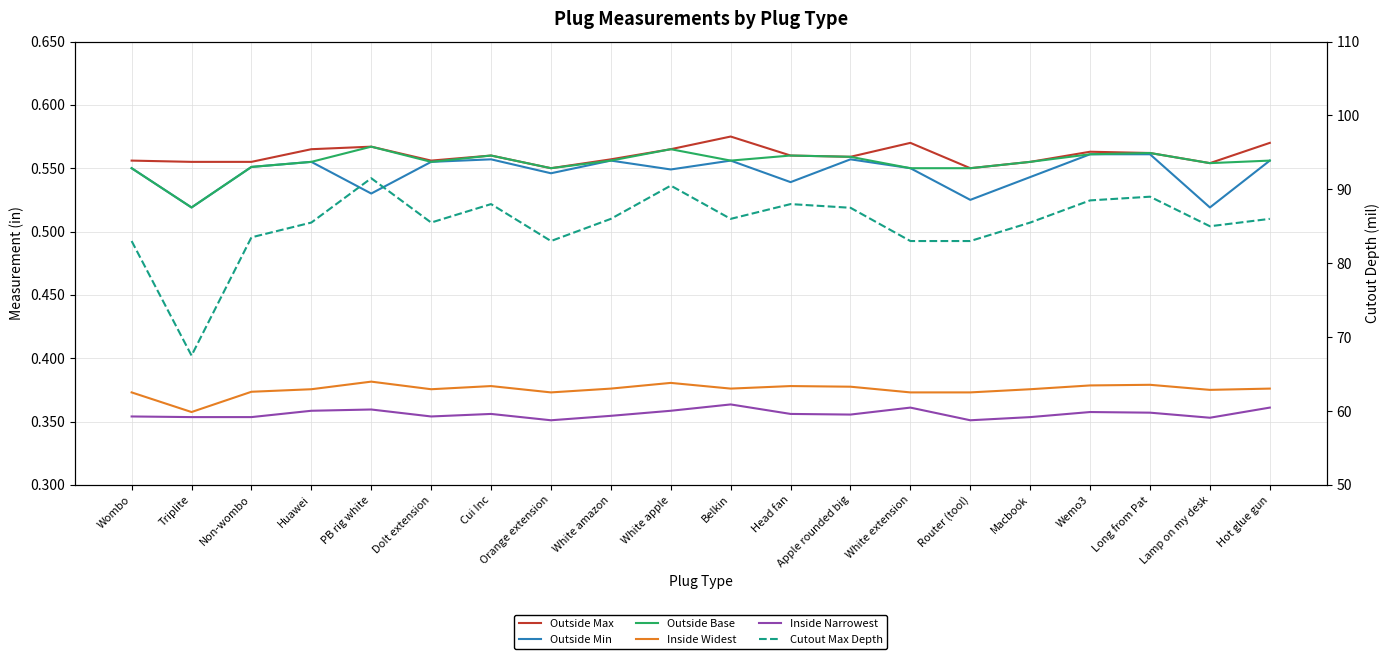

List the labels in order of Outside Base value, smallest first.

Triplite, Wombo, Orange extension, White extension, Router (tool), Non-wombo, Lamp on my desk, Huawei, DoIt extension, Macbook, White amazon, Belkin, Hot glue gun, Apple rounded big, Cui Inc, Head fan, Wemo3, Long from Pat, White apple, PB rig white